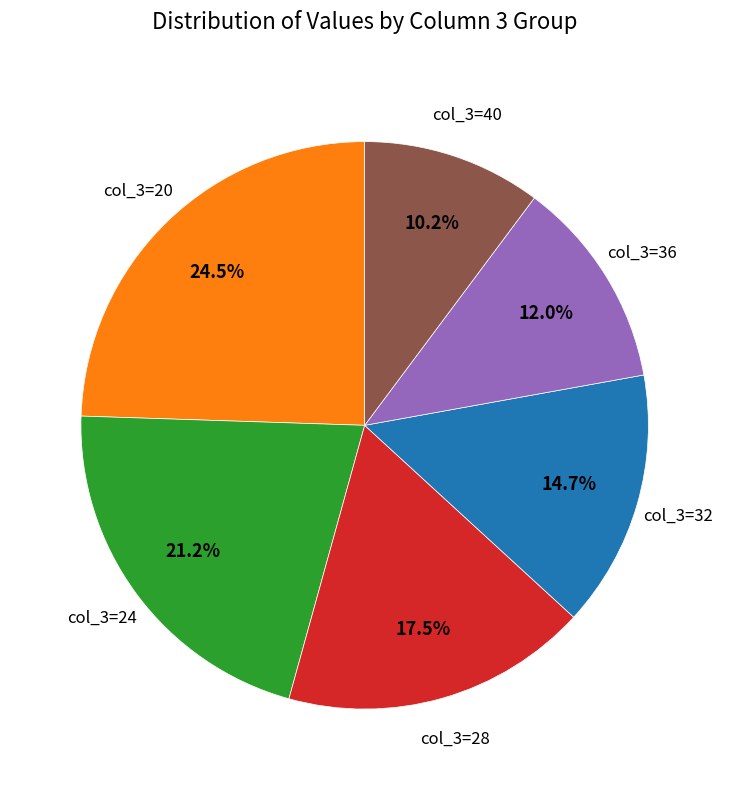

Is there any slice that represents more than half of the pie?

No